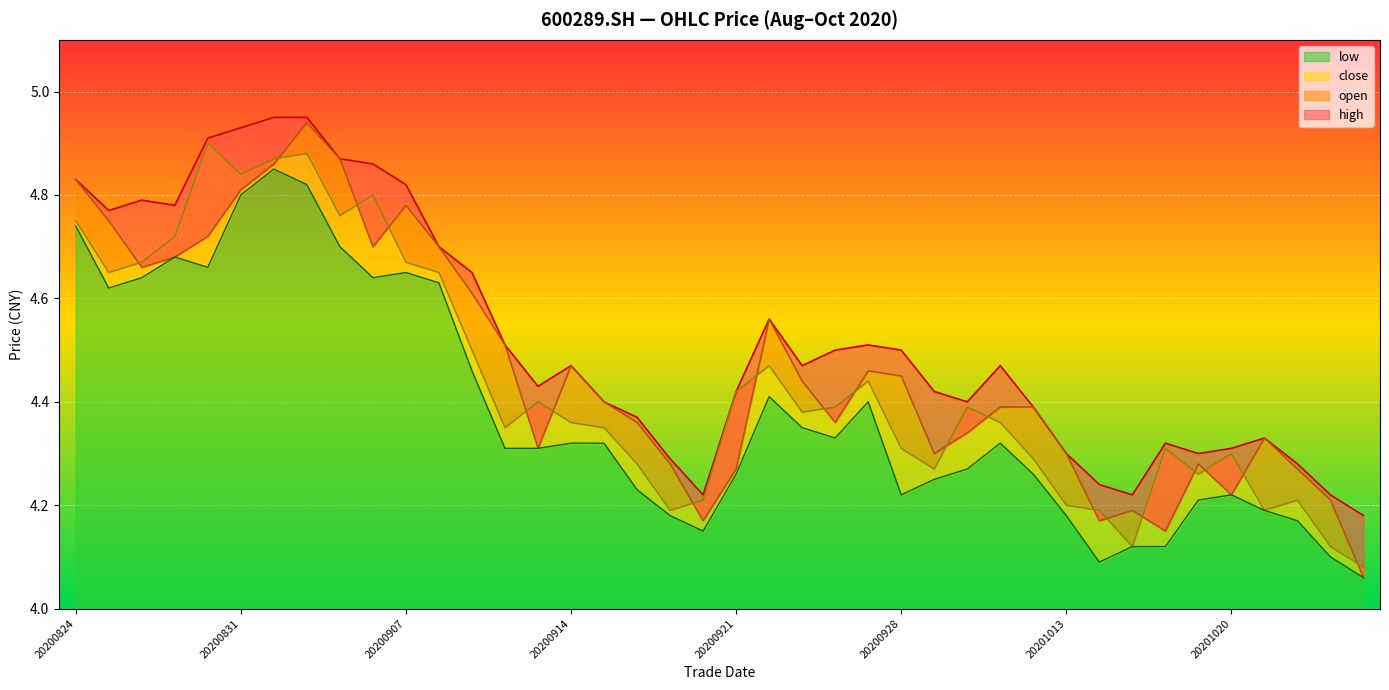

Reading left to right, what are all the values shown in this chart?

open: 20200824=4.8	20200825=4.8	20200826=4.7	20200827=4.7	20200828=4.7	20200831=4.8	20200901=4.9	20200902=4.9	20200903=4.9	20200904=4.7	20200907=4.8	20200908=4.7	20200909=4.6	20200910=4.5	20200911=4.3	20200914=4.5	20200915=4.4	20200916=4.4	20200917=4.3	20200918=4.2	20200921=4.3	20200922=4.6	20200923=4.4	20200924=4.4	20200925=4.5	20200928=4.5	20200929=4.3	20200930=4.3	20201009=4.4	20201012=4.4	20201013=4.3	20201014=4.2	20201015=4.2	20201016=4.2	20201019=4.3	20201020=4.2	20201021=4.3	20201022=4.3	20201023=4.2	20201026=4.1
high: 20200824=4.8	20200825=4.8	20200826=4.8	20200827=4.8	20200828=4.9	20200831=4.9	20200901=5.0	20200902=5.0	20200903=4.9	20200904=4.9	20200907=4.8	20200908=4.7	20200909=4.7	20200910=4.5	20200911=4.4	20200914=4.5	20200915=4.4	20200916=4.4	20200917=4.3	20200918=4.2	20200921=4.4	20200922=4.6	20200923=4.5	20200924=4.5	20200925=4.5	20200928=4.5	20200929=4.4	20200930=4.4	20201009=4.5	20201012=4.4	20201013=4.3	20201014=4.2	20201015=4.2	20201016=4.3	20201019=4.3	20201020=4.3	20201021=4.3	20201022=4.3	20201023=4.2	20201026=4.2
low: 20200824=4.7	20200825=4.6	20200826=4.6	20200827=4.7	20200828=4.7	20200831=4.8	20200901=4.8	20200902=4.8	20200903=4.7	20200904=4.6	20200907=4.7	20200908=4.6	20200909=4.5	20200910=4.3	20200911=4.3	20200914=4.3	20200915=4.3	20200916=4.2	20200917=4.2	20200918=4.2	20200921=4.3	20200922=4.4	20200923=4.3	20200924=4.3	20200925=4.4	20200928=4.2	20200929=4.2	20200930=4.3	20201009=4.3	20201012=4.3	20201013=4.2	20201014=4.1	20201015=4.1	20201016=4.1	20201019=4.2	20201020=4.2	20201021=4.2	20201022=4.2	20201023=4.1	20201026=4.1
close: 20200824=4.8	20200825=4.7	20200826=4.7	20200827=4.7	20200828=4.9	20200831=4.8	20200901=4.9	20200902=4.9	20200903=4.8	20200904=4.8	20200907=4.7	20200908=4.7	20200909=4.5	20200910=4.3	20200911=4.4	20200914=4.4	20200915=4.3	20200916=4.3	20200917=4.2	20200918=4.2	20200921=4.4	20200922=4.5	20200923=4.4	20200924=4.4	20200925=4.4	20200928=4.3	20200929=4.3	20200930=4.4	20201009=4.4	20201012=4.3	20201013=4.2	20201014=4.2	20201015=4.1	20201016=4.3	20201019=4.3	20201020=4.3	20201021=4.2	20201022=4.2	20201023=4.1	20201026=4.1